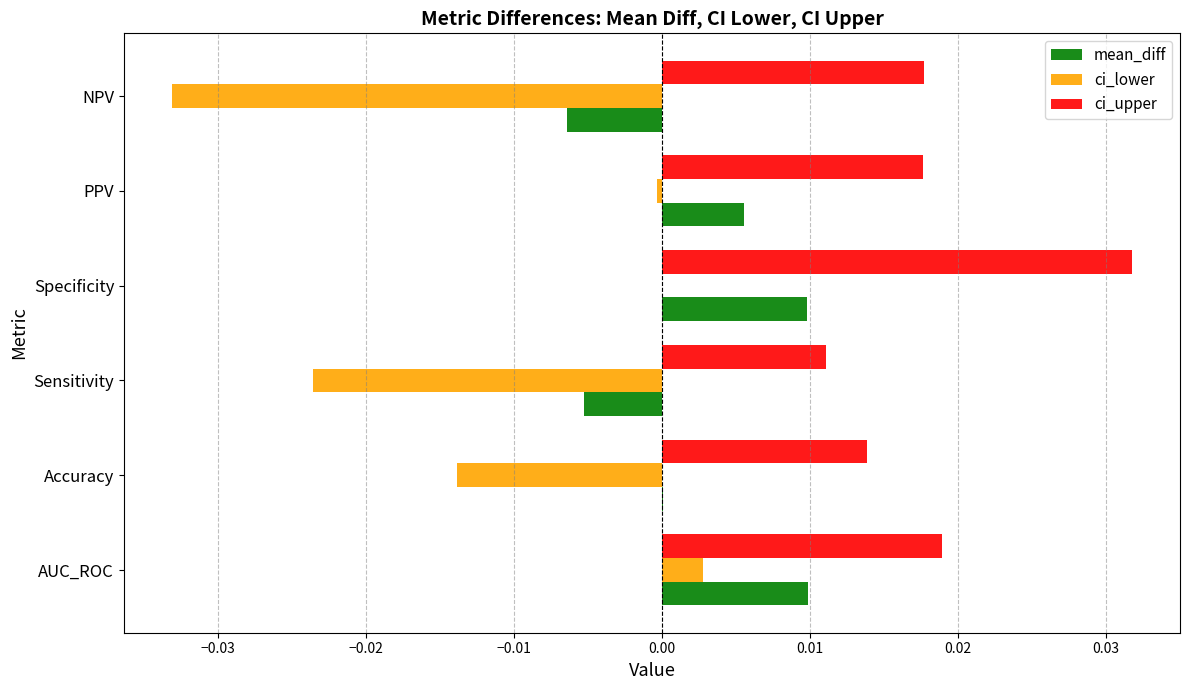

Which label corresponds to the largest value in the chart?

Specificity